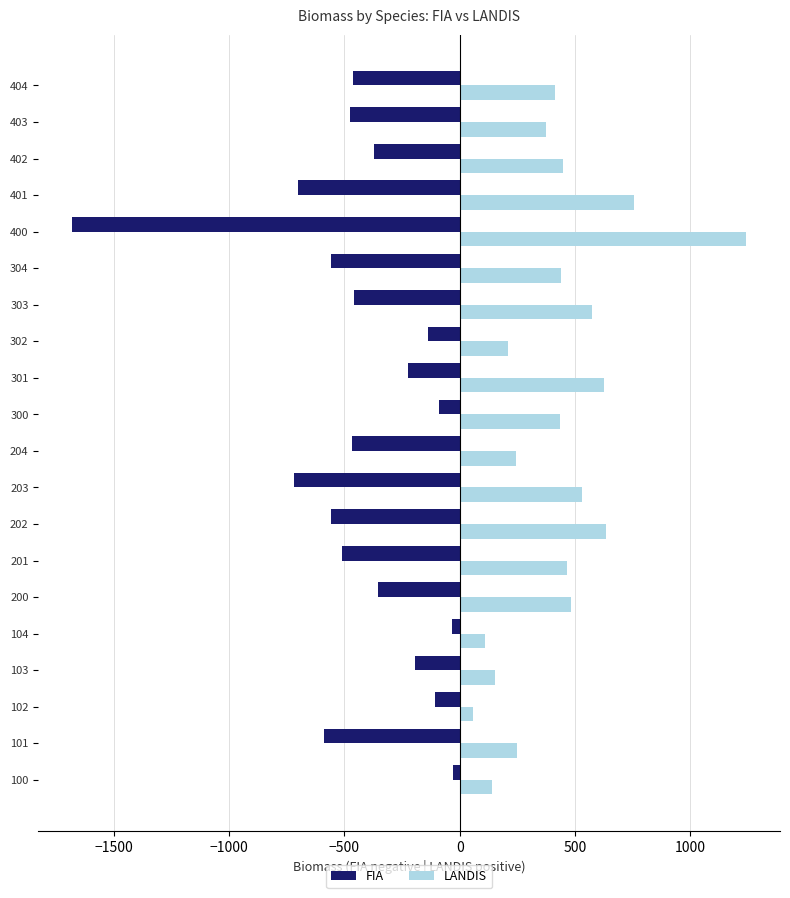

How many data points in LANDIS are above 438?

10